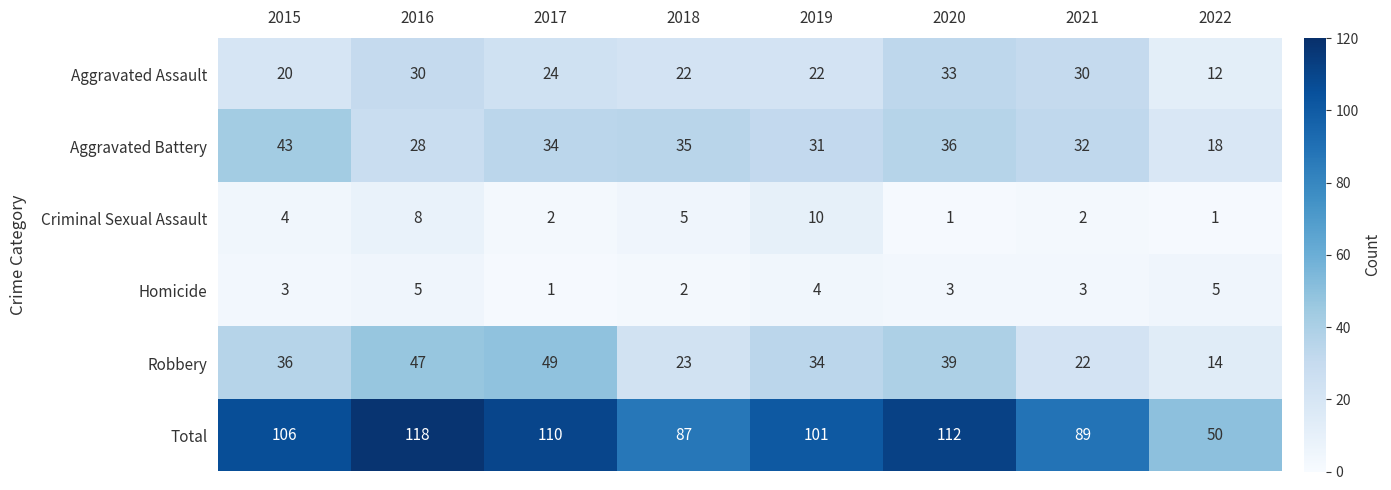

What is the approximate value of Total at 2016, to the nearest 5?

120